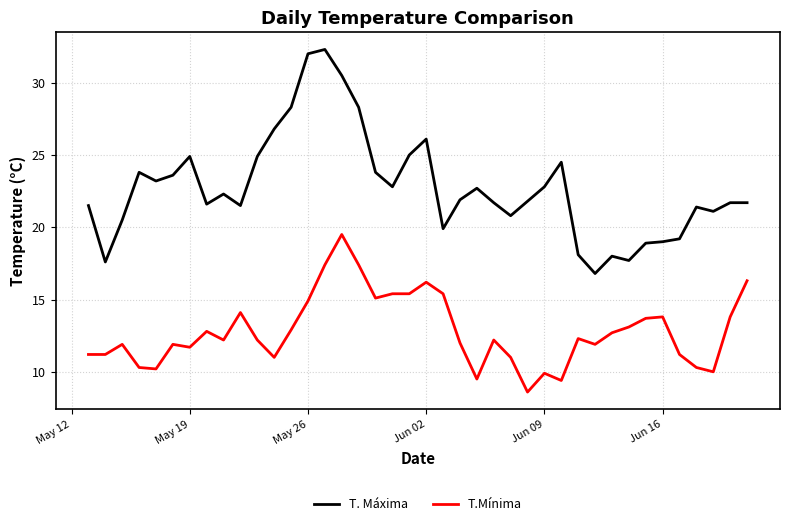

How many series are shown in this chart?

2